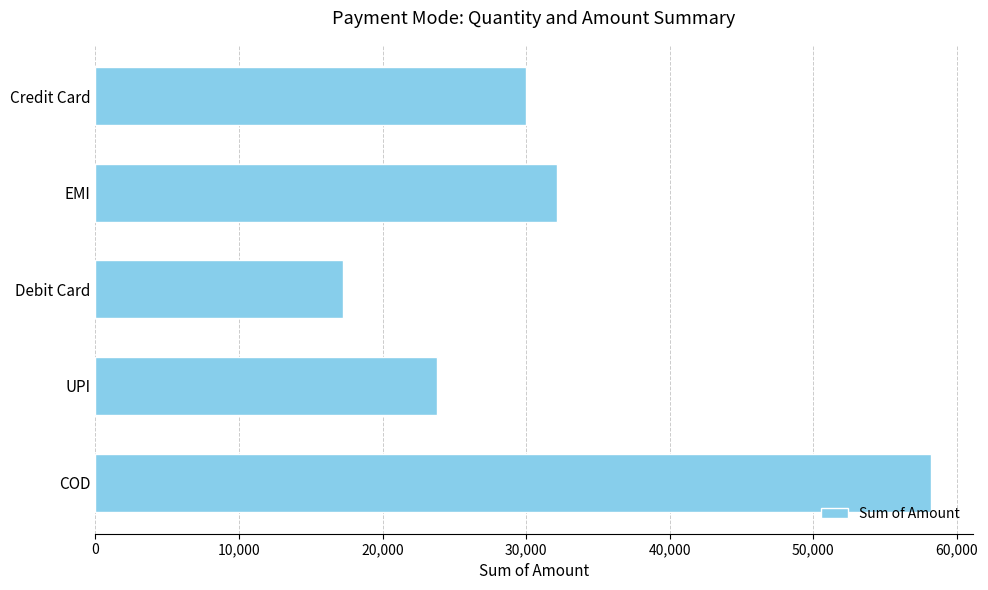

List the labels in order of value, smallest first.

Debit Card, UPI, Credit Card, EMI, COD